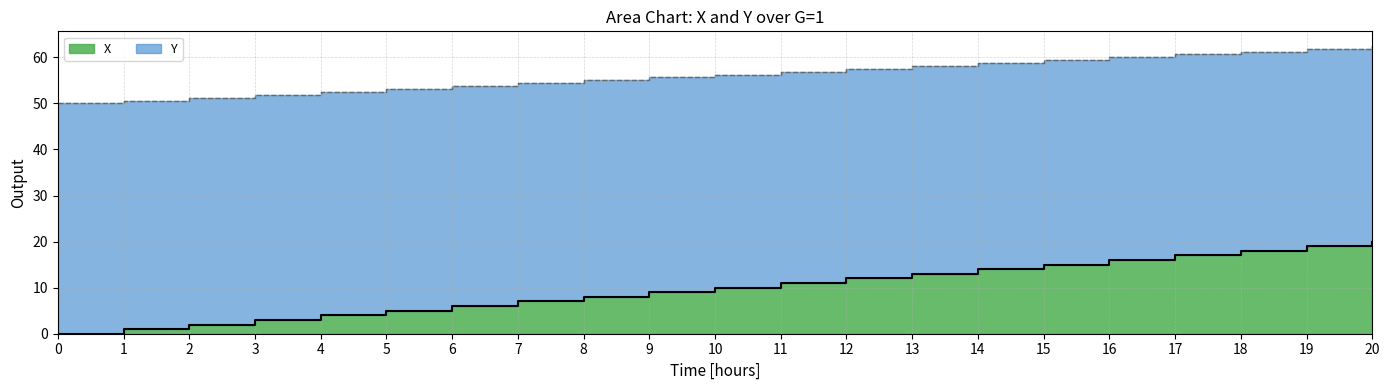

Reading left to right, extract all data points from this chart.

X: 0=0.0	1=1.0	2=2.0	3=3.0	4=4.0	5=5.0	6=6.0	7=7.0	8=8.0	9=9.0	10=10.0	11=11.0	12=12.0	13=13.0	14=14.0	15=15.0	16=16.0	17=17.0	18=18.0	19=19.0	20=20.0
Y: 0=50.0	1=50.6	2=51.3	3=51.9	4=52.5	5=53.1	6=53.8	7=54.4	8=55.0	9=55.6	10=56.3	11=56.9	12=57.5	13=58.1	14=58.8	15=59.4	16=60.0	17=60.6	18=61.3	19=61.9	20=62.5